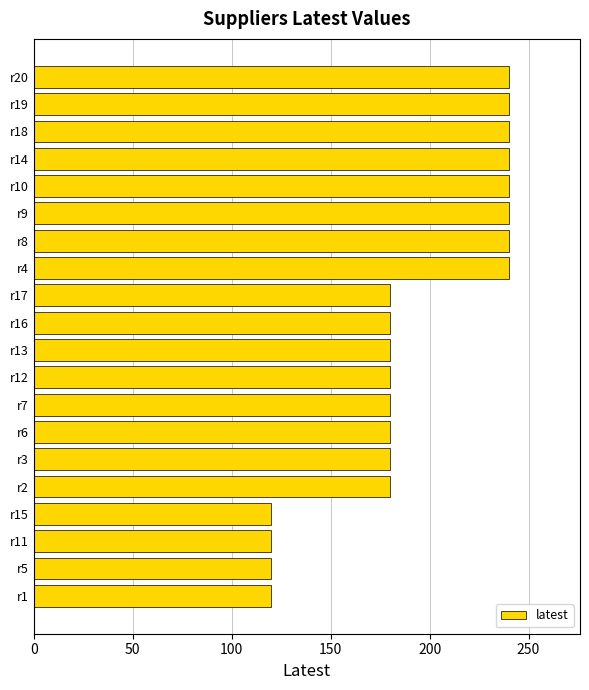

Reading bottom to top, extract all data points from this chart.

120	120	120	120	180	180	180	180	180	180	180	180	240	240	240	240	240	240	240	240